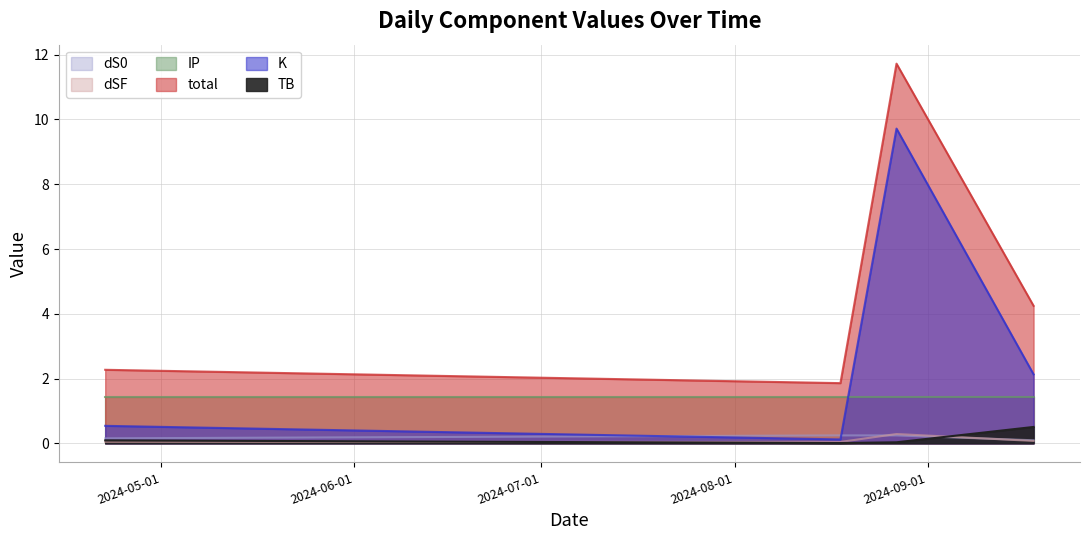

What position from the right is 2024-08-27?

2